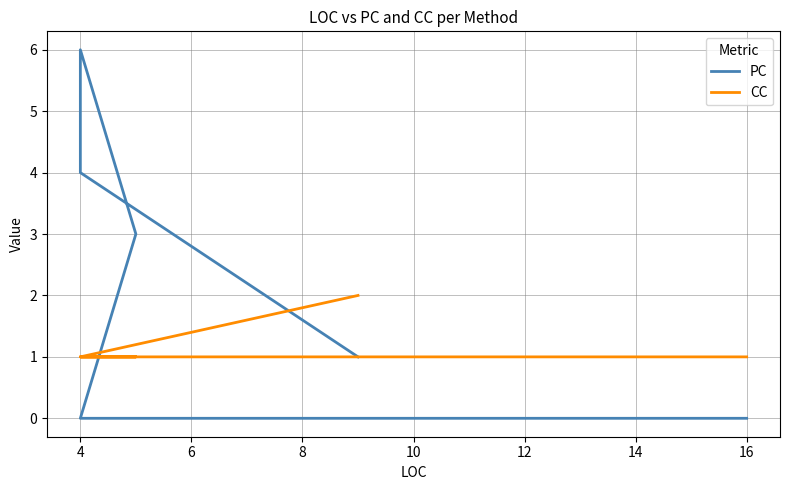

List the series in order of their overall mean, lowest first.

CC, PC